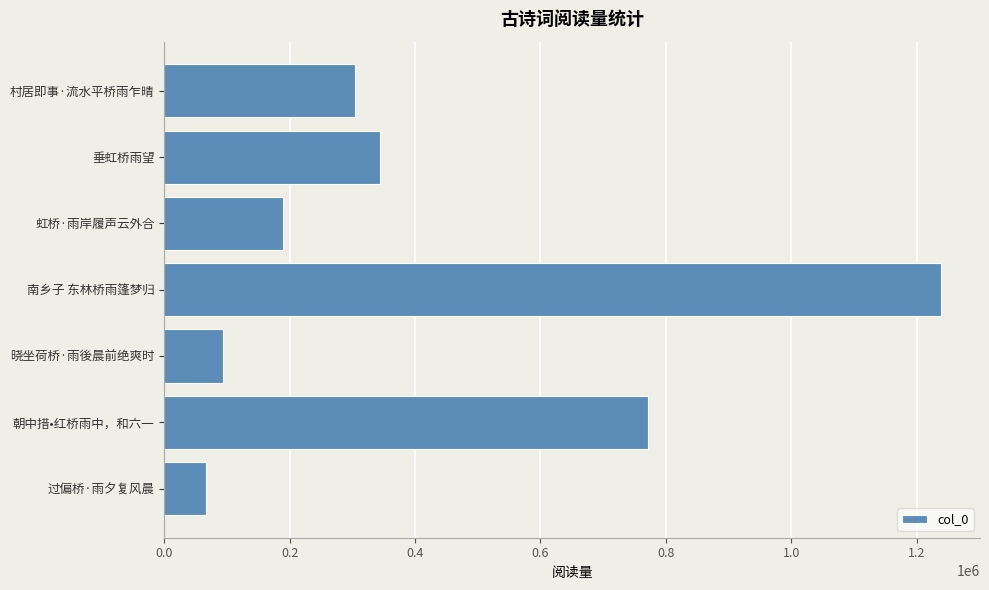

At which category does the chart reach its minimum across all series?

过偏桥·雨夕复风晨